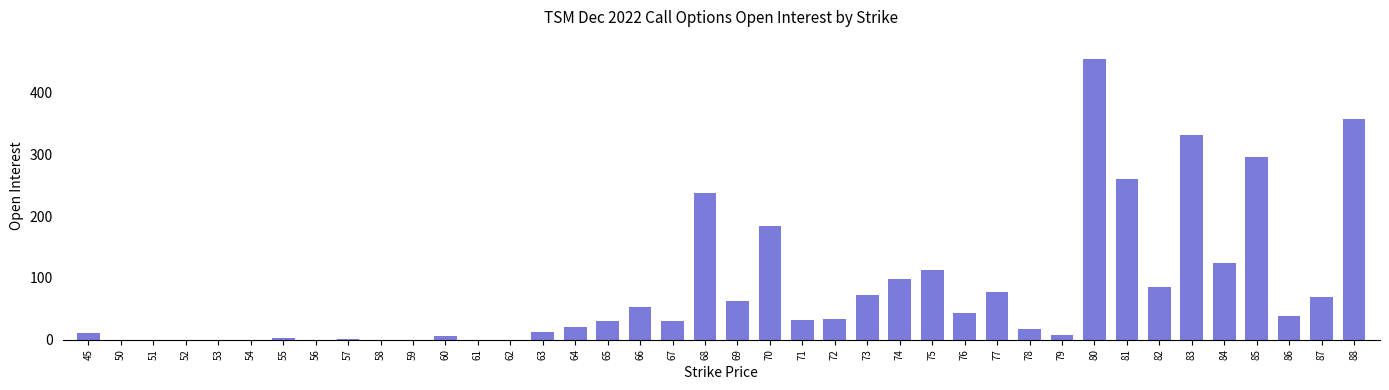

Between 57 and 64, which is larger?

64